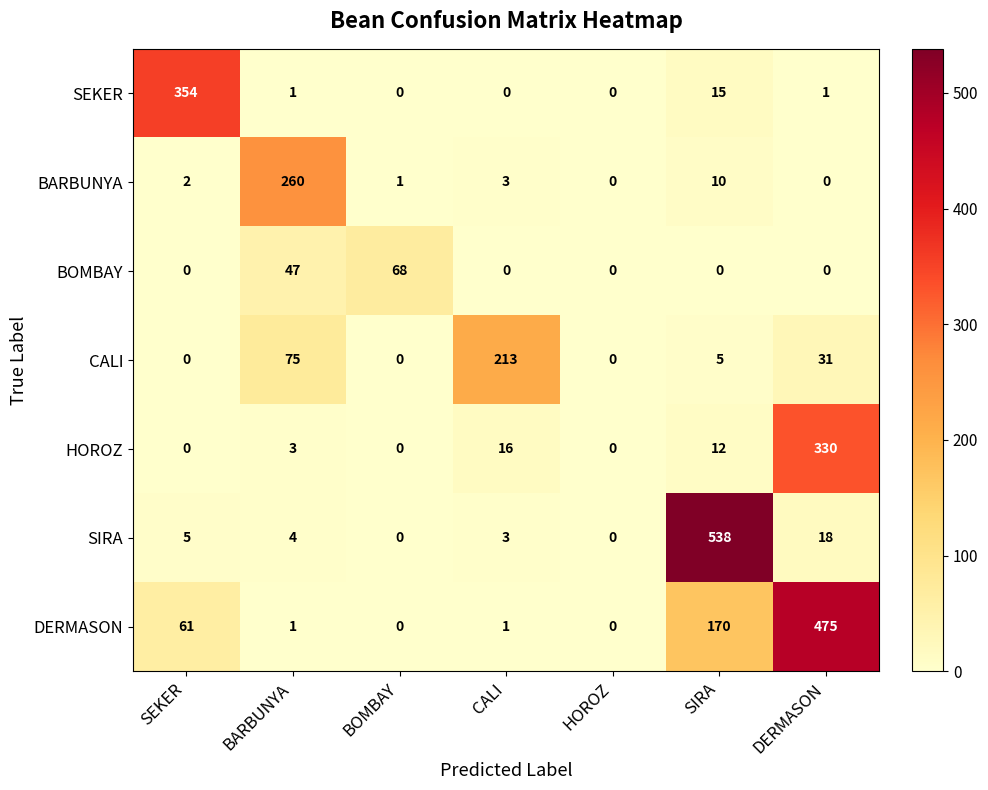

Which series has the largest total across all categories?

DERMASON